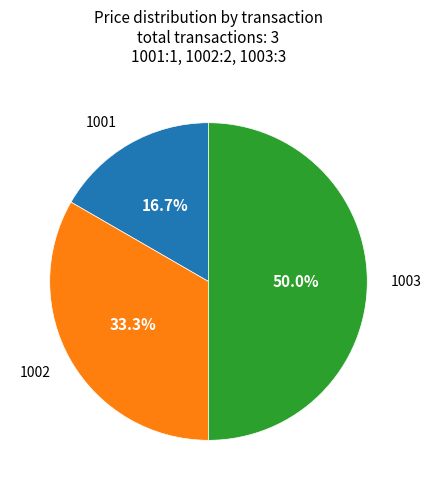

Which category has the biggest portion of the pie?

1003